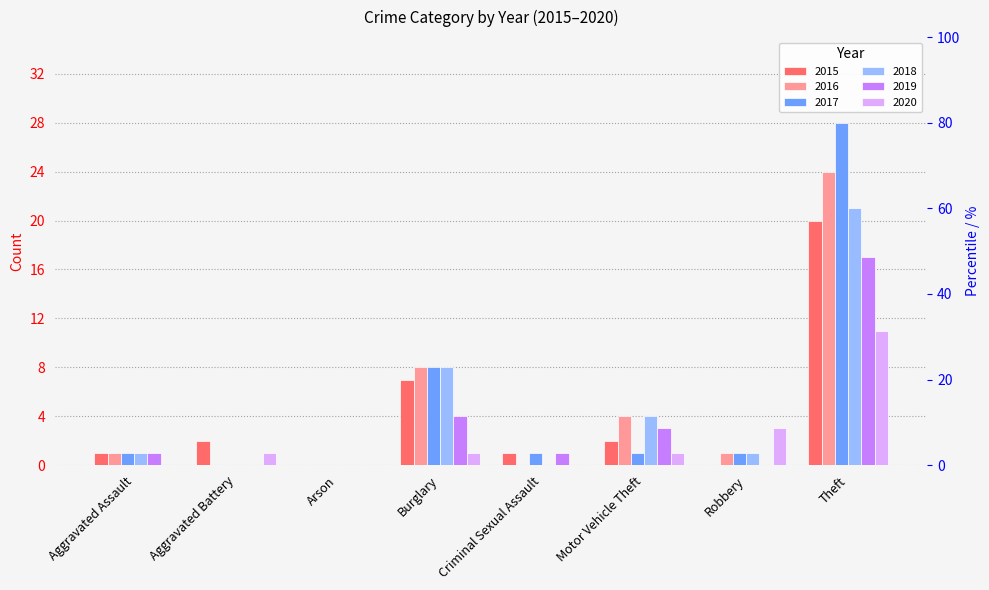

How many bars are there in each group?

6